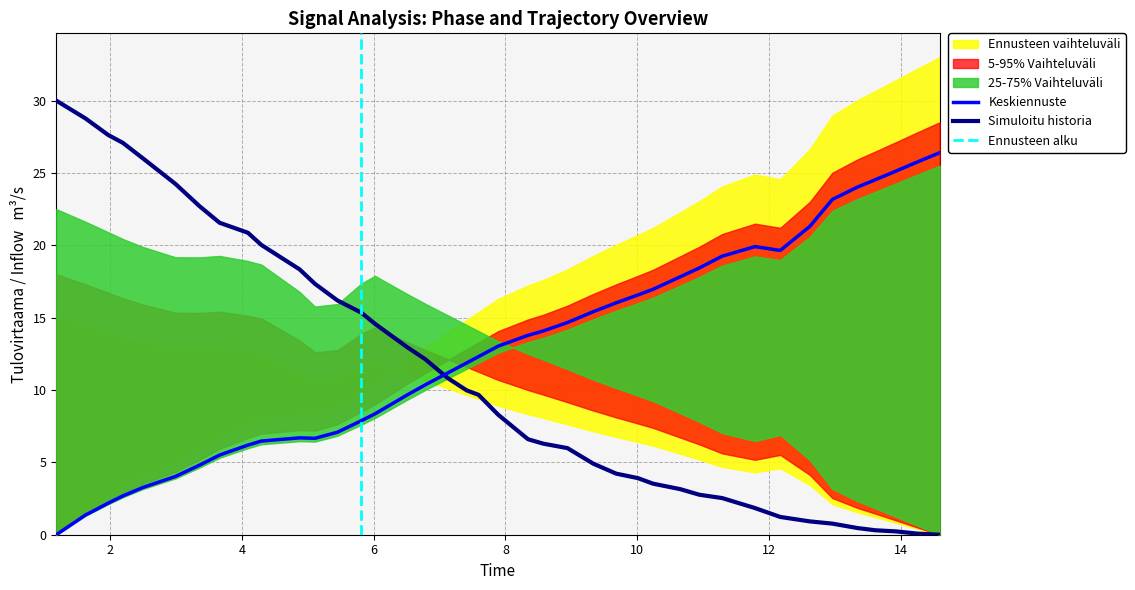

After their last crossing, which series has the higher values: Simuloitu historia or Keskiennuste?

Keskiennuste